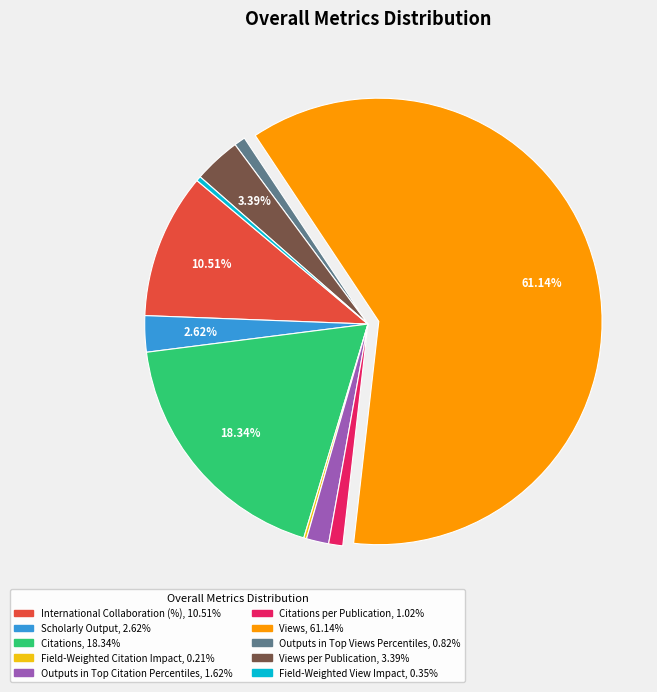

Is there any slice that represents more than half of the pie?

Yes